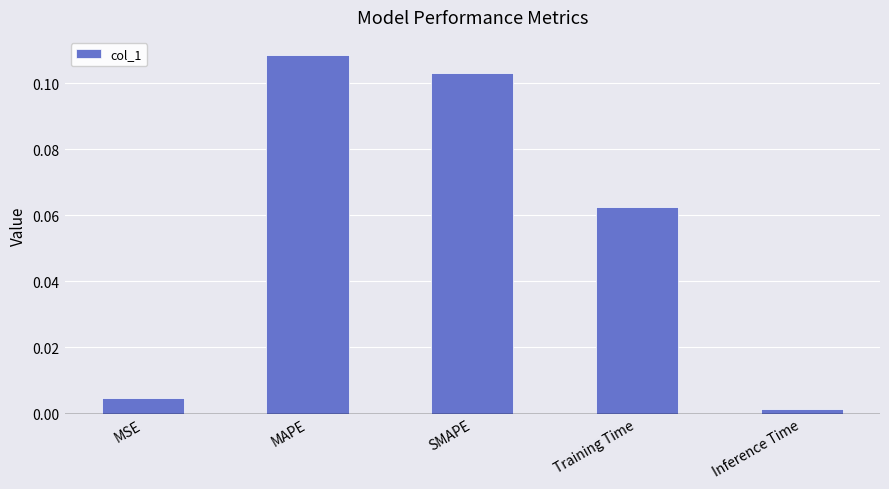

The value at Training Time is 0.0. True or false?

False